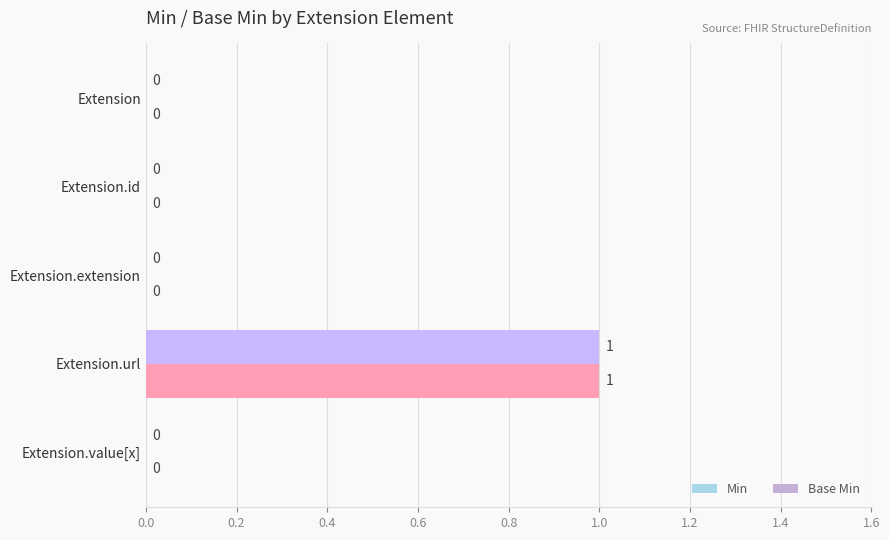

At which category is the sum across all series the highest?

Extension.url